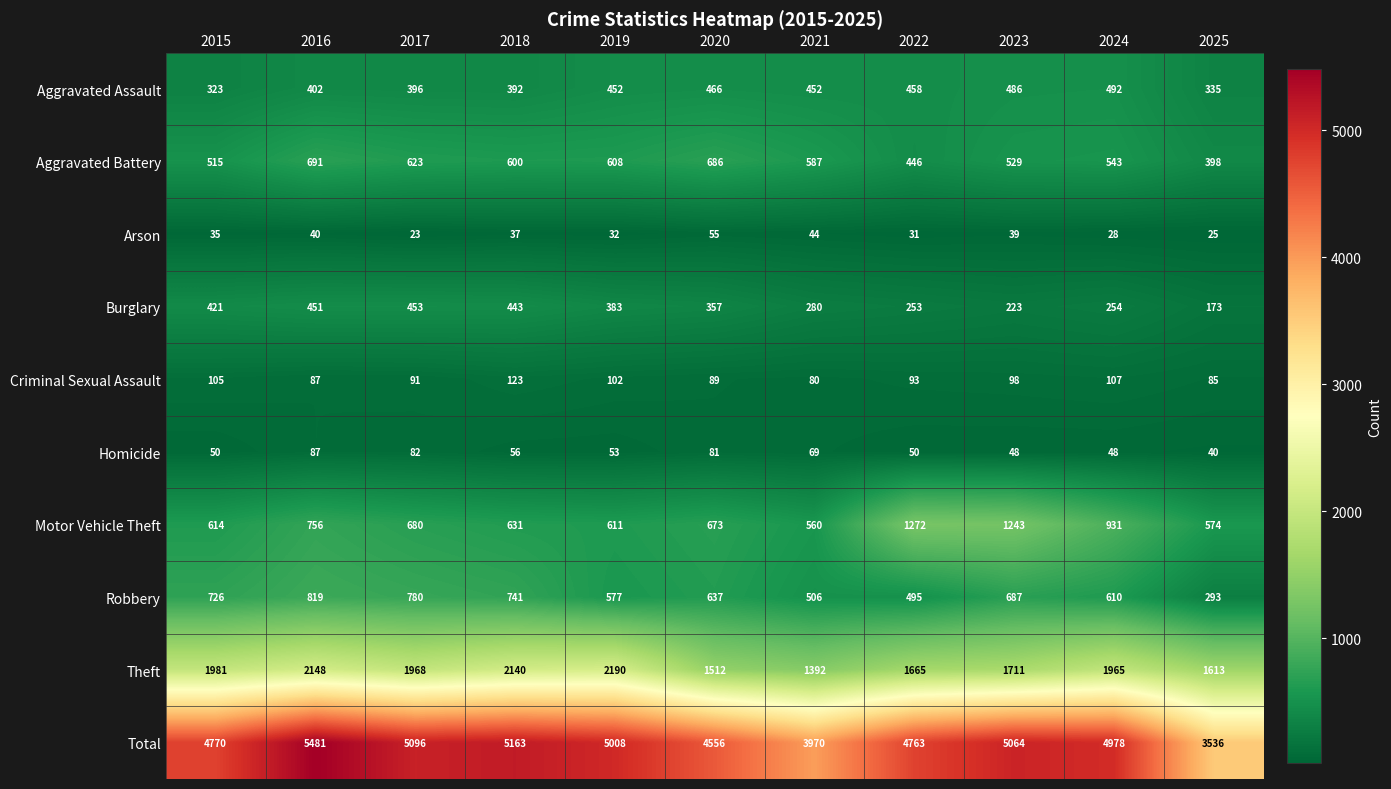

What is the difference between the maximum and minimum values in the Aggravated Battery series?

293